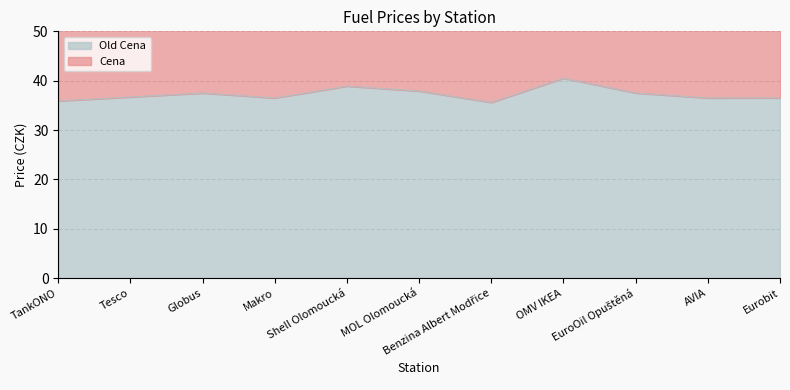

How many lines are shown in the chart?

1